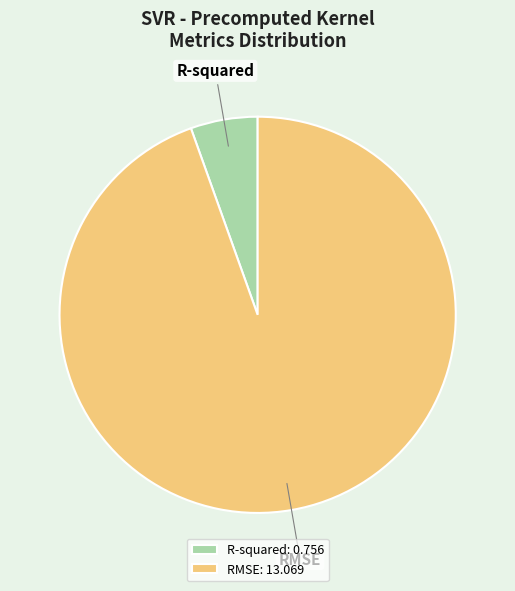

Between RMSE: 13.069 and R-squared: 0.756, which is larger?

RMSE: 13.069